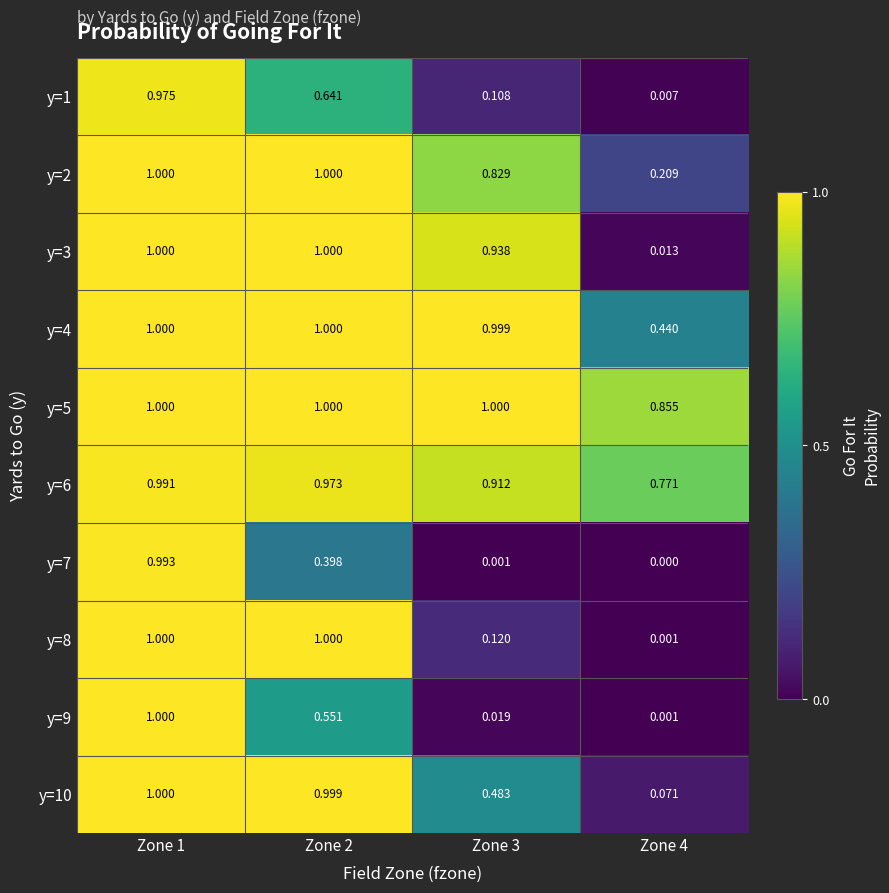

Is the value of y=5 at Zone 1 greater than the value of y=3 at Zone 3?

Yes